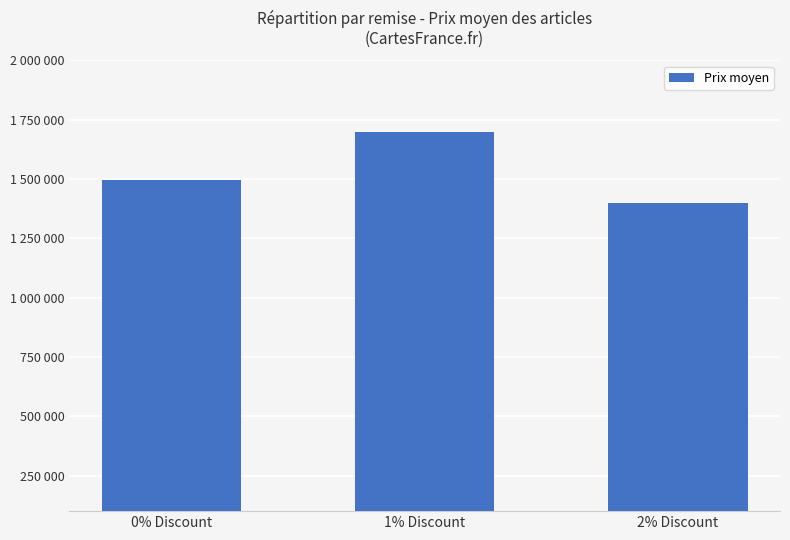

Which has a higher value, 2% Discount or 1% Discount?

1% Discount